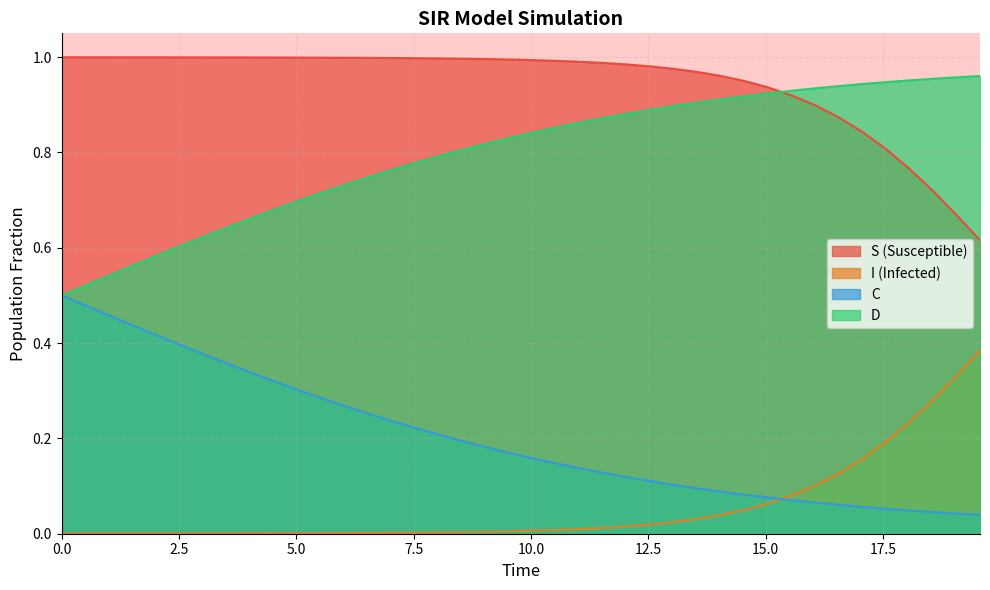

How many intersections are there between S and D?

1